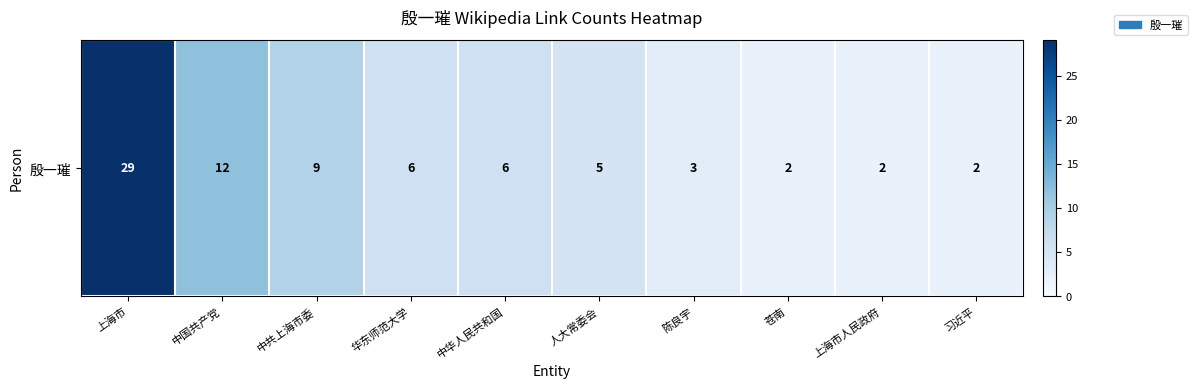

The value at 中共上海市委 is 3. True or false?

False